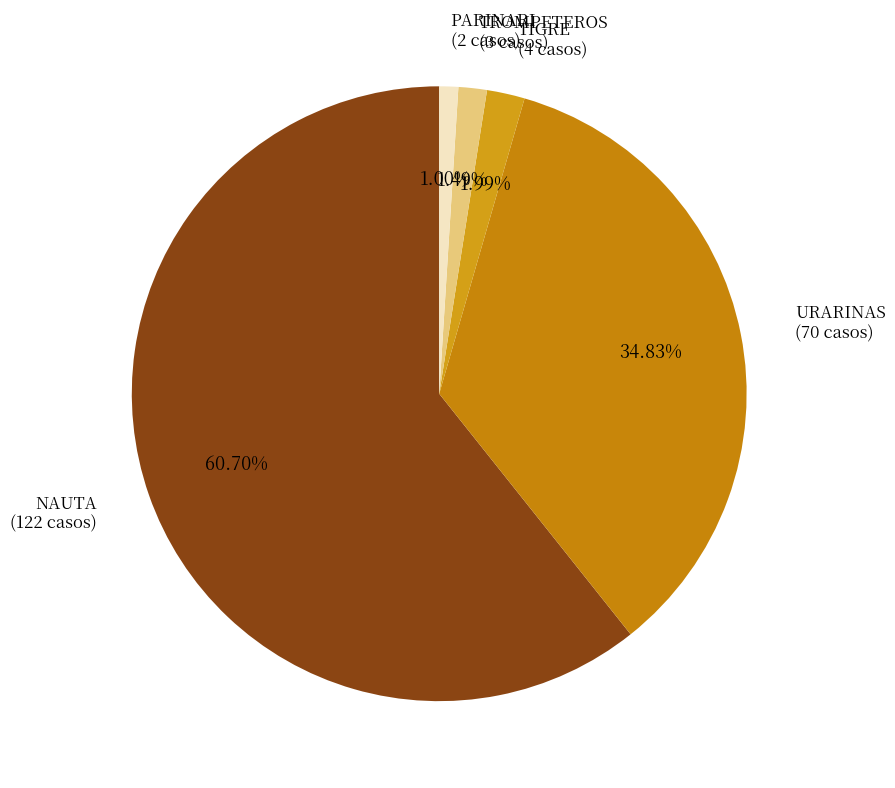

How many segments does this pie chart have?

5